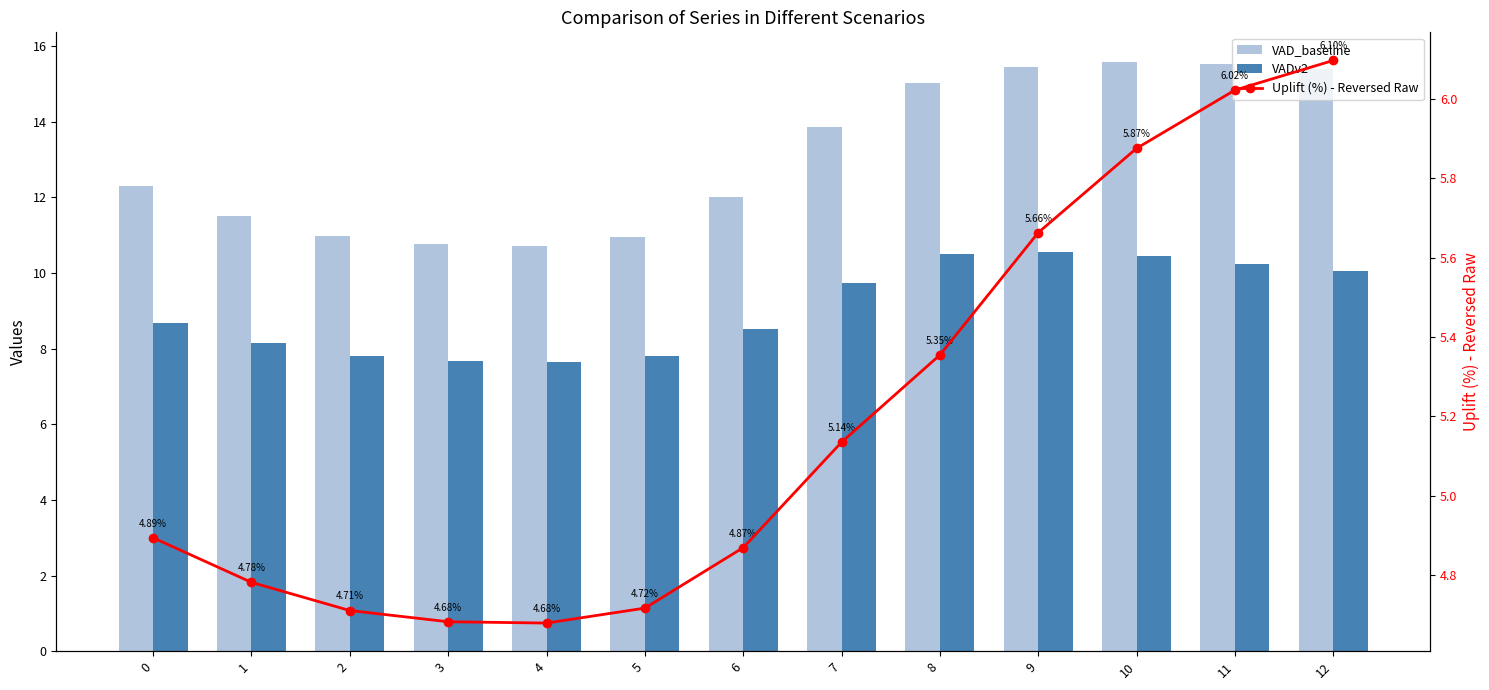

The VADv2 series shows 10.0 at 12. True or false?

True